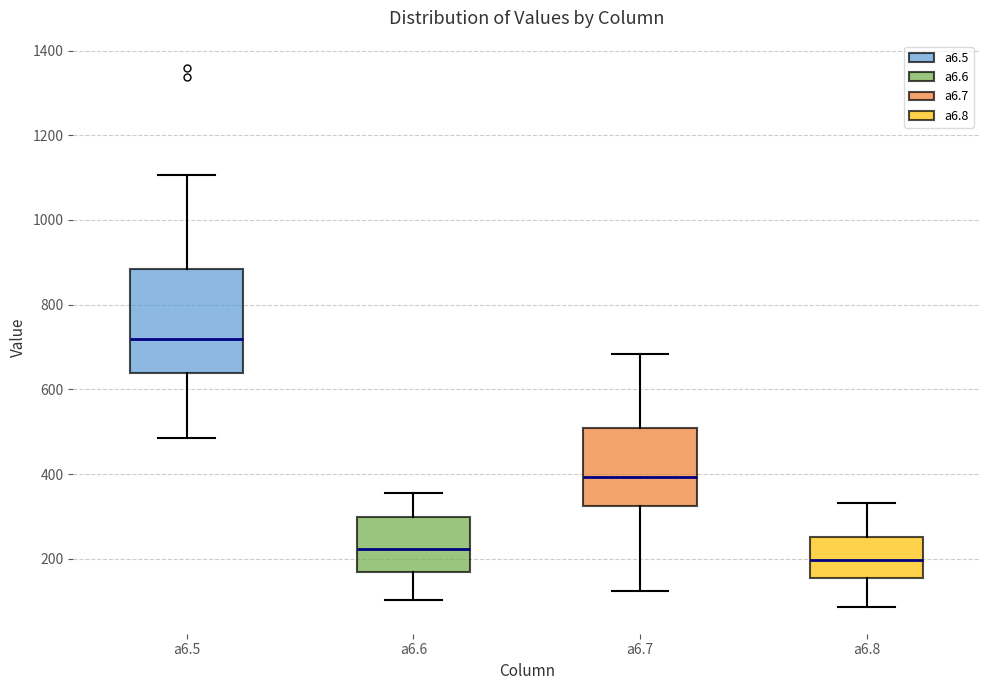

Reading left to right, read every box against the y-axis: the position of its median line, the range the box covers, and the ends of its whiskers. The values are not printed on the chart, so give them approximately, as read against the axis.

a6.5: median 720, box 640 to 880, whiskers 480 to 1100
a6.6: median 220, box 160 to 300, whiskers 100 to 360
a6.7: median 400, box 320 to 500, whiskers 120 to 680
a6.8: median 200, box 160 to 260, whiskers 80 to 340